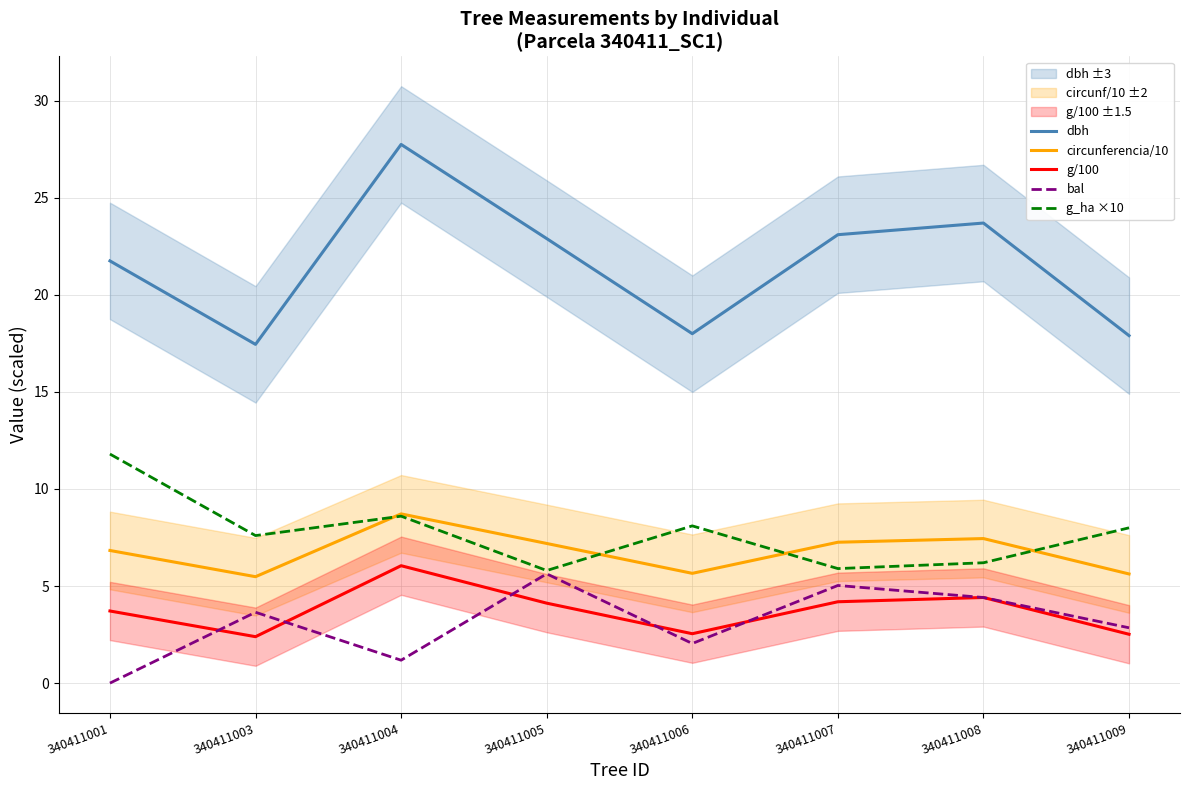

What is the difference between the circunferencia/10 values at 340411006 and 340411004?

3.1